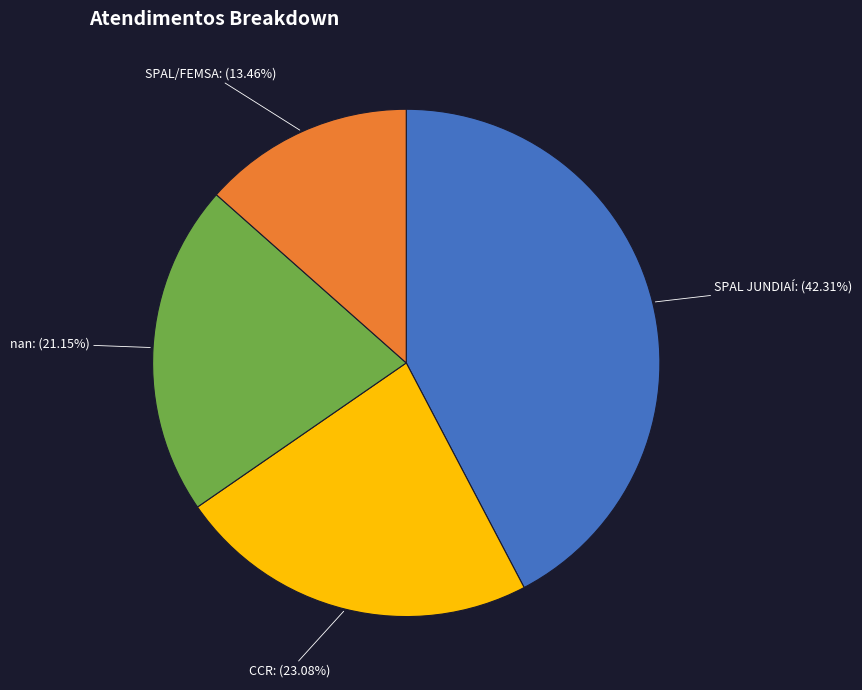

Is it true that SPAL/FEMSA is 1% of the pie?

False